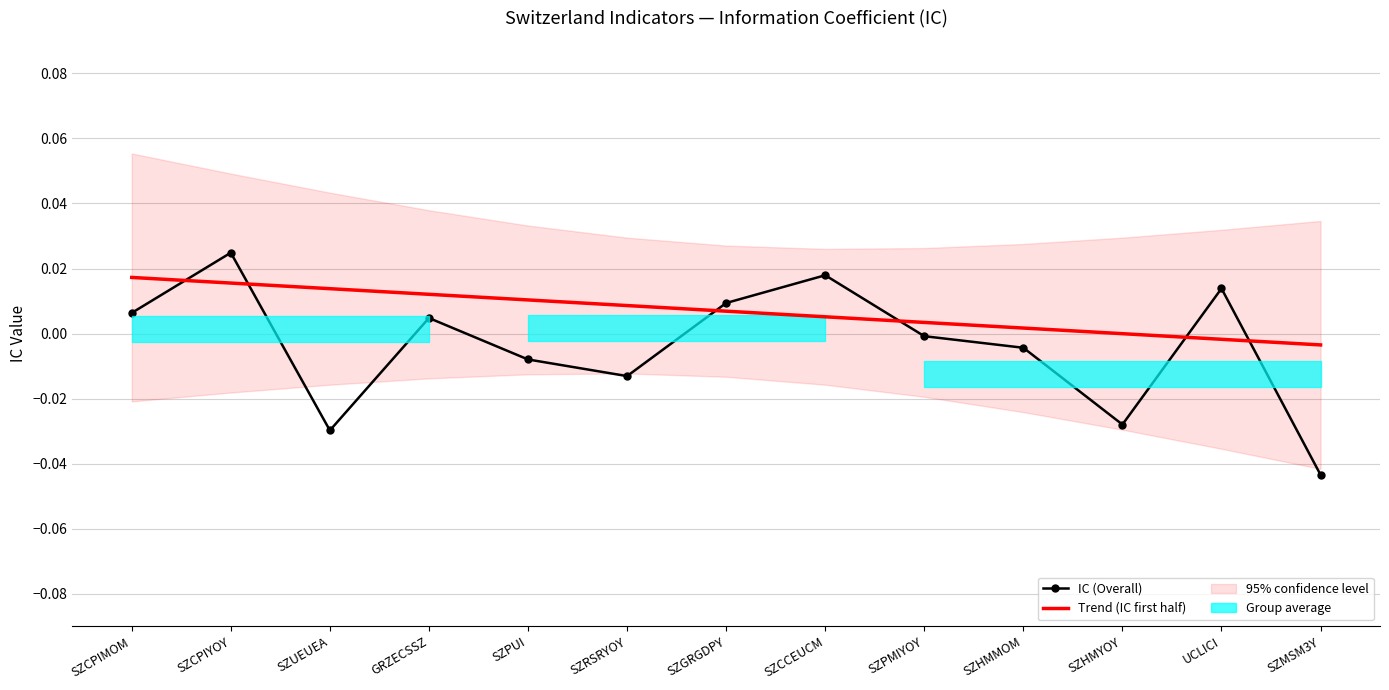

How many data points in IC (Overall) are above 0?

6